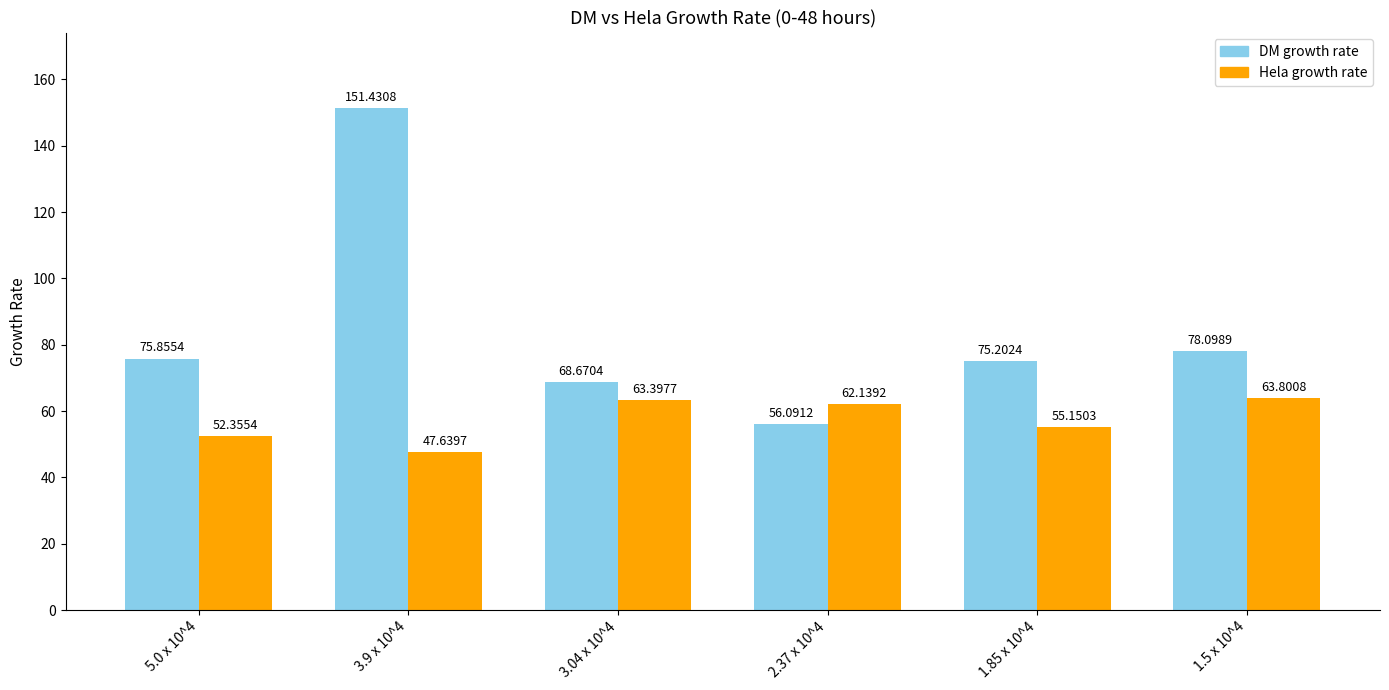

List the series in order of their peak value, highest first.

DM growth rate, Hela growth rate